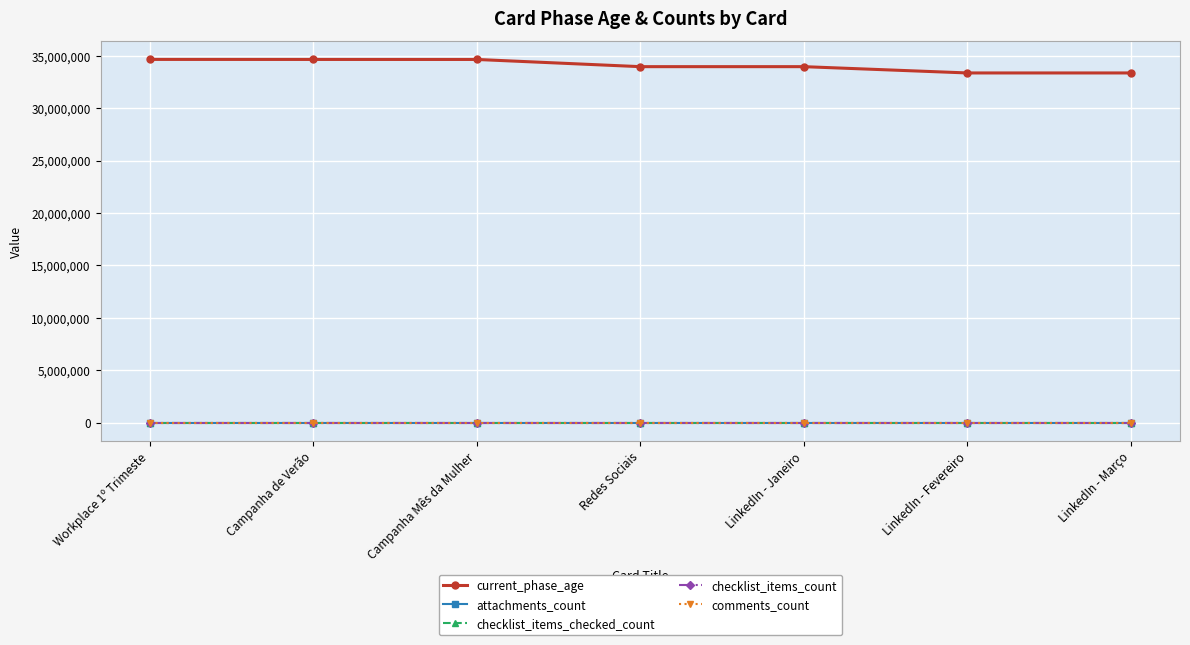

Is the value of checklist_items_count at LinkedIn - Março greater than the value of comments_count at Campanha Mês da Mulher?

No